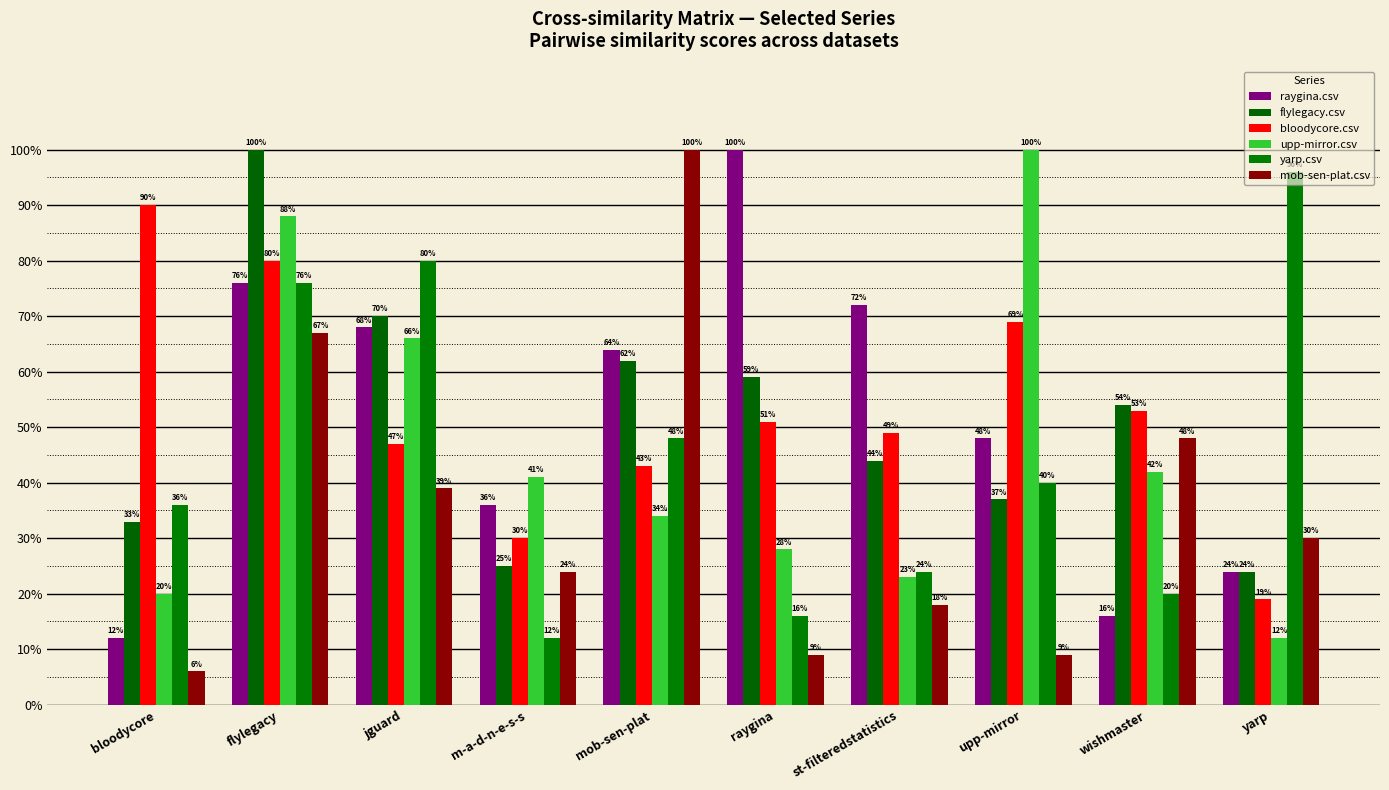

At which label is mob-sen-plat.csv closest to 0?

bloodycore